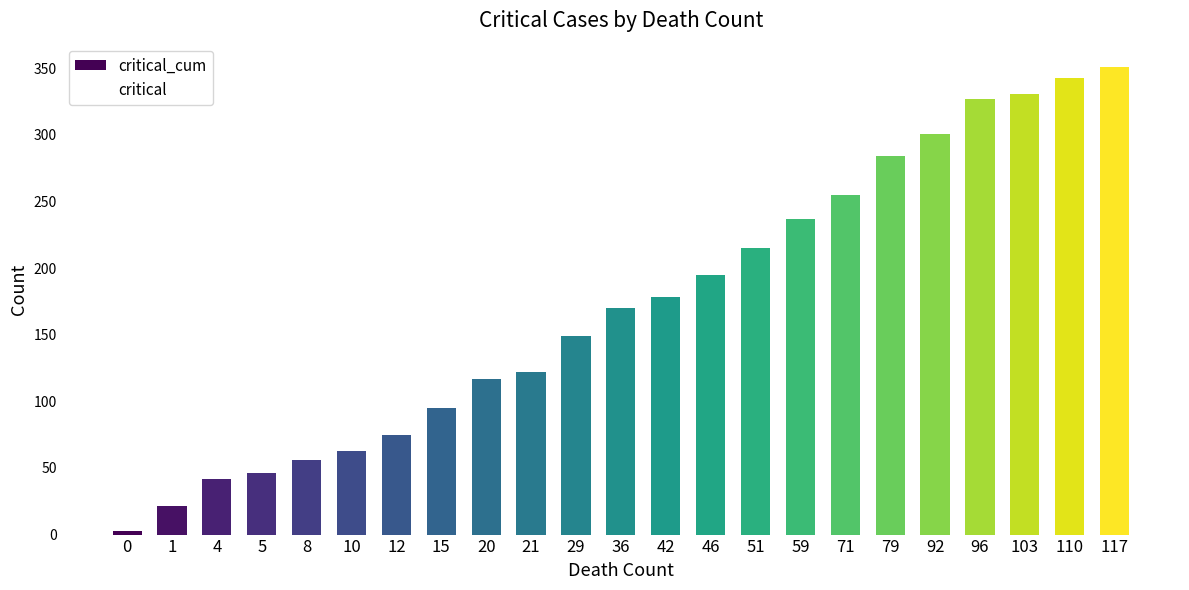

Count the number of data series in this chart.

1